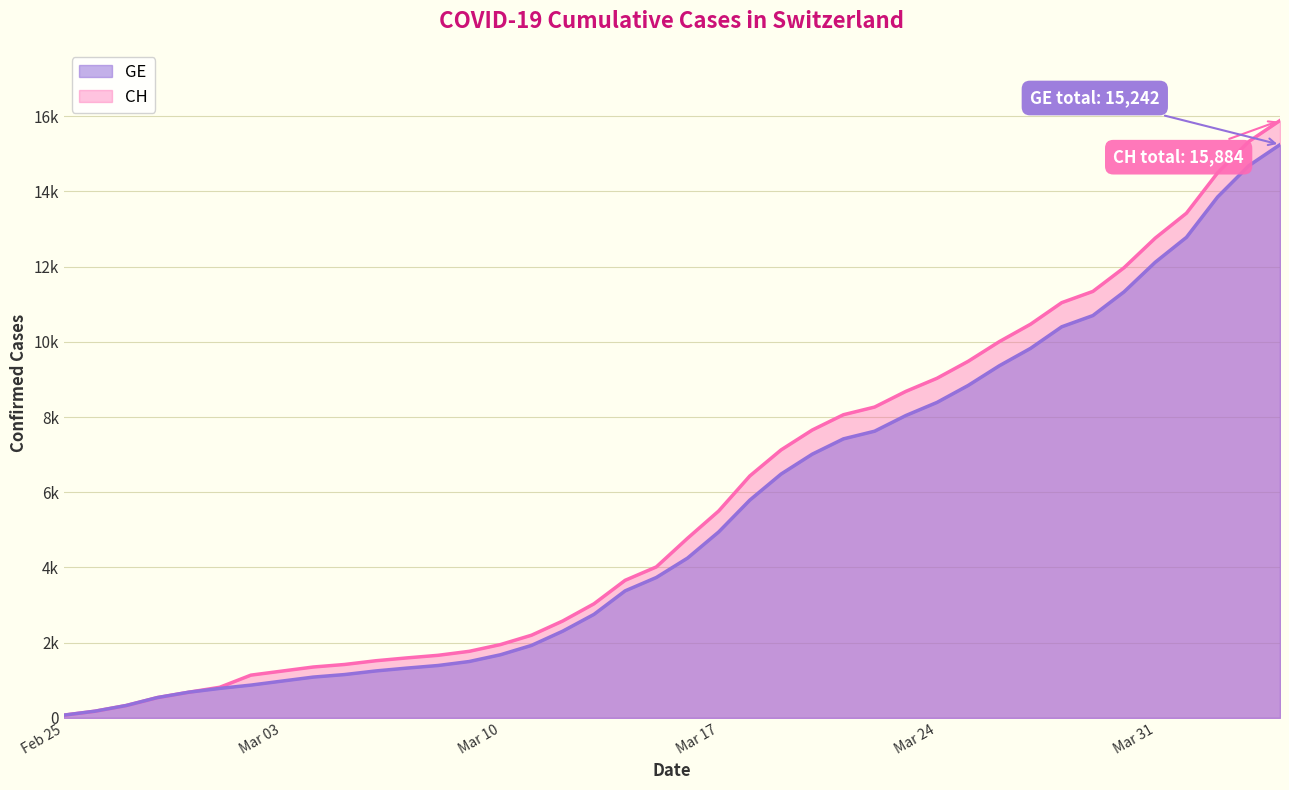

Reading left to right, transcribe all the data shown in this chart.

CH: 73	178	329	540	682	814	1137	1245	1353	1420	1519	1595	1664	1770	1949	2199	2577	3033	3658	4014	4775	5501	6434	7125	7654	8061	8265	8681	9030	9481	10005	10467	11041	11340	11971	12758	13420	14494	15325	15884
GE: 73	178	329	540	682	784	872	979	1085	1152	1248	1324	1393	1499	1678	1928	2306	2752	3377	3733	4248	4944	5792	6483	7012	7419	7623	8039	8388	8839	9363	9825	10399	10698	11329	12116	12778	13852	14683	15242